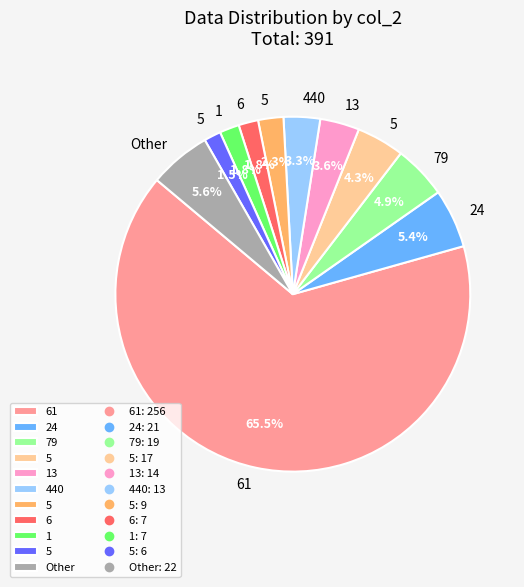

Is there any slice that represents more than half of the pie?

Yes